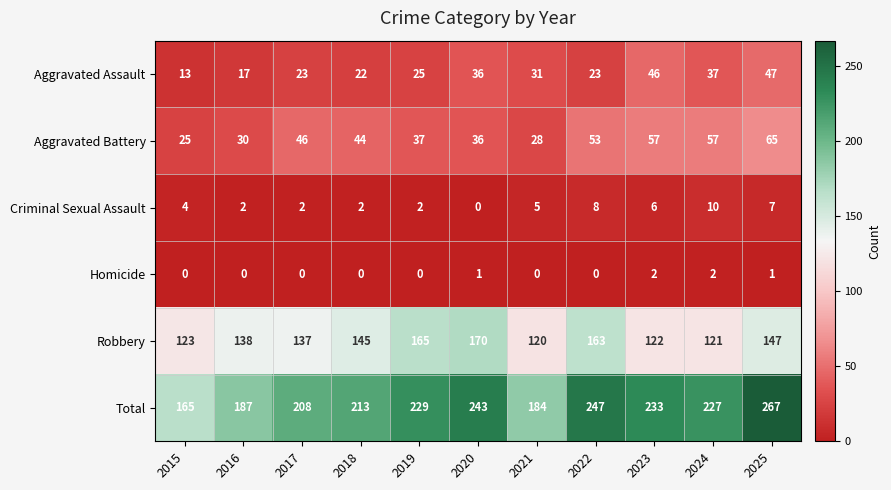

What is the sum of all Aggravated Battery values?

478